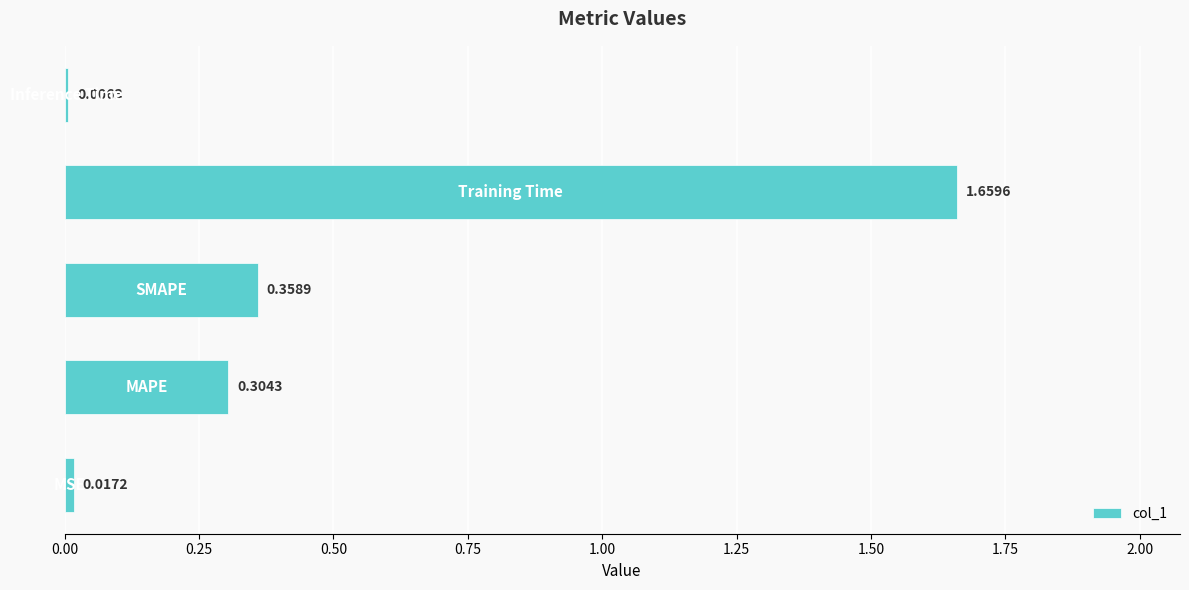

What is the average value?

0.5